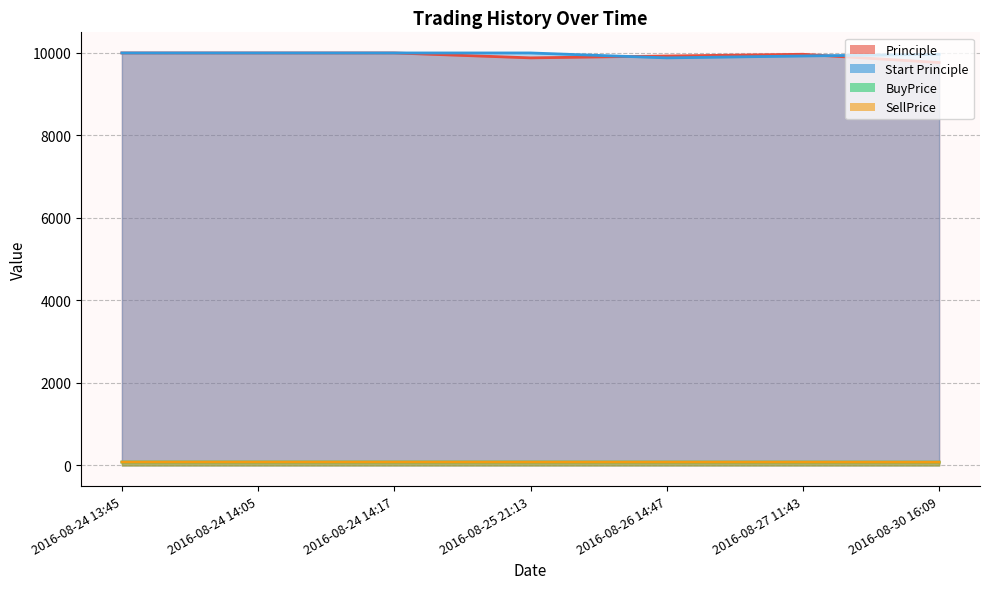

What is the label of the 3rd point from the right?

2016-08-26 14:47